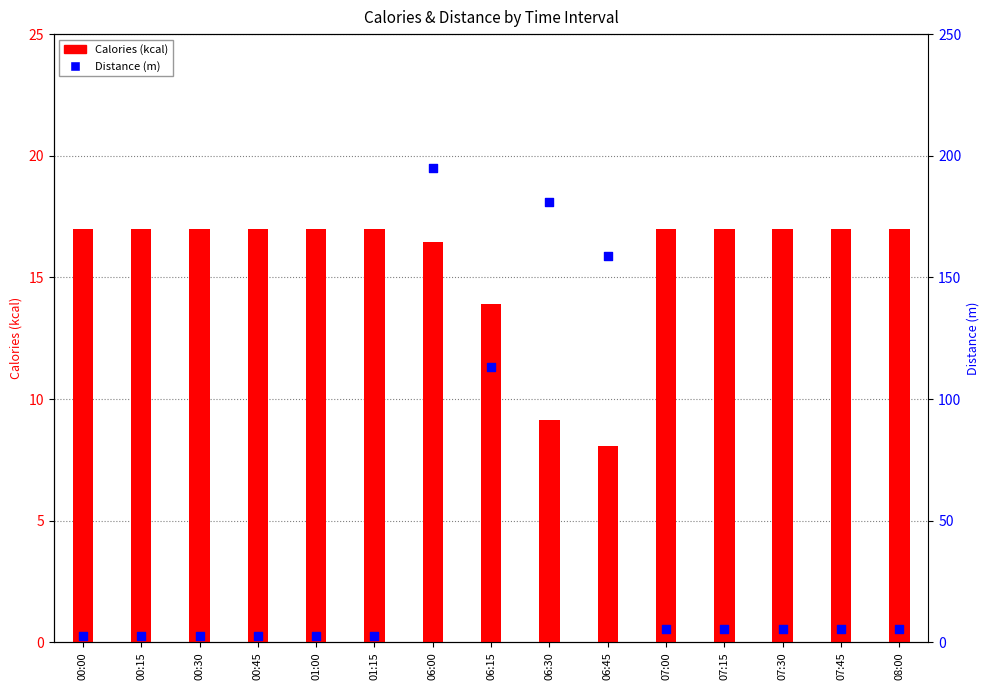

Which series has the widest spread of Y values?

Distance (m)